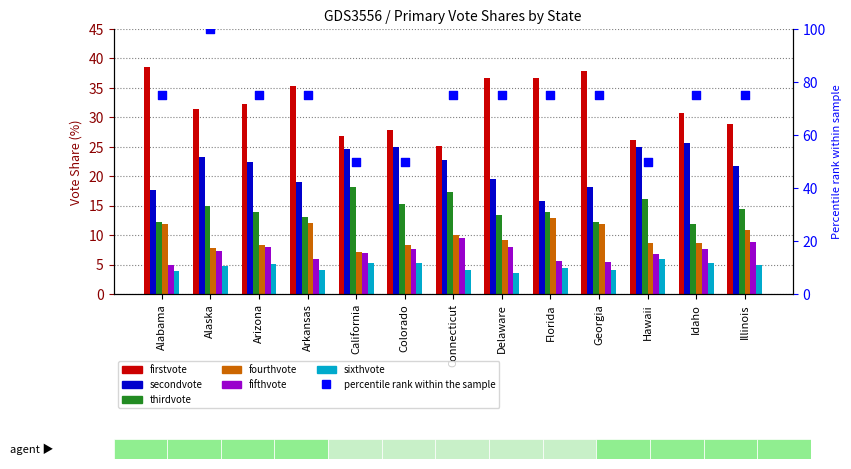

Which series has the largest Y range (max minus min)?

firstvote